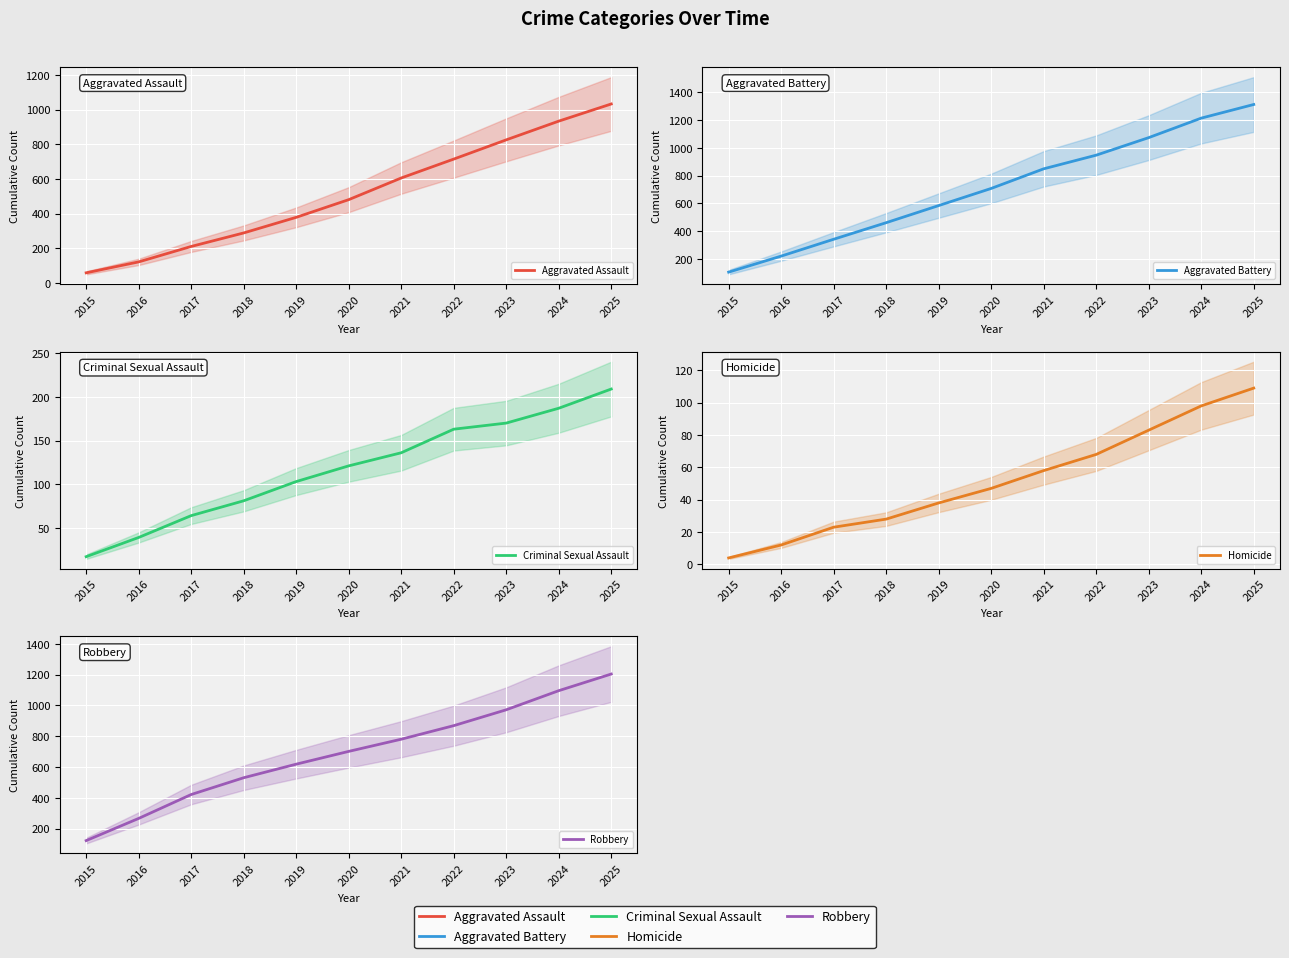

At which label does Aggravated Battery reach its minimum?

2015